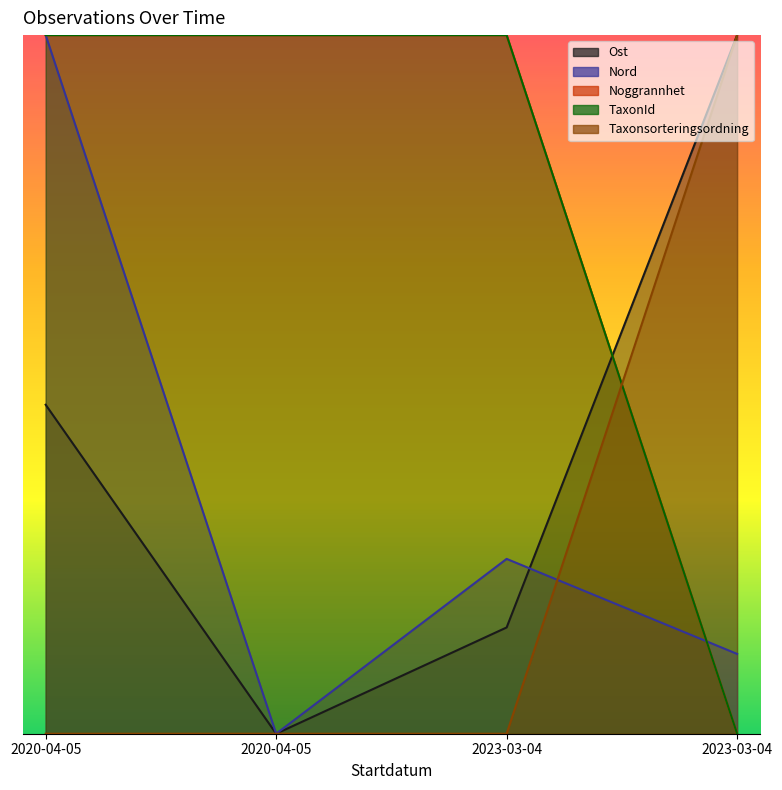

Reading left to right, what are all the values shown in this chart?

Ost: 2020-04-05=0.5	2020-04-05=0.0	2023-03-04=0.2	2023-03-04=1.0
Nord: 2020-04-05=1.0	2020-04-05=0.0	2023-03-04=0.3	2023-03-04=0.1
Noggrannhet: 2020-04-05=1.0	2020-04-05=1.0	2023-03-04=1.0	2023-03-04=0.0
TaxonId: 2020-04-05=1.0	2020-04-05=1.0	2023-03-04=1.0	2023-03-04=0.0
Taxonsorteringsordning: 2020-04-05=0.0	2020-04-05=0.0	2023-03-04=0.0	2023-03-04=1.0